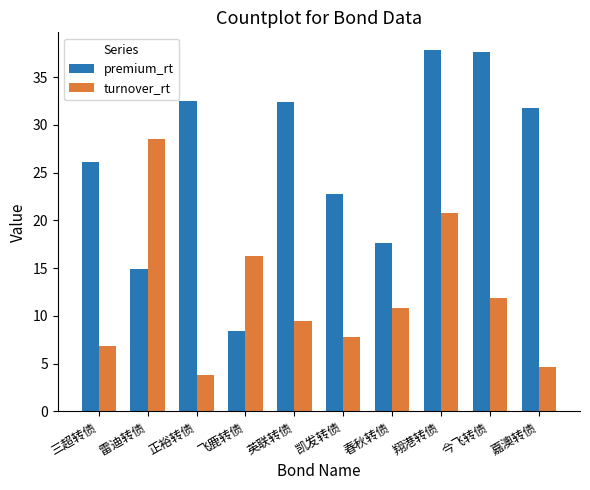

Rank the series by their average value, from highest to lowest.

premium_rt, turnover_rt